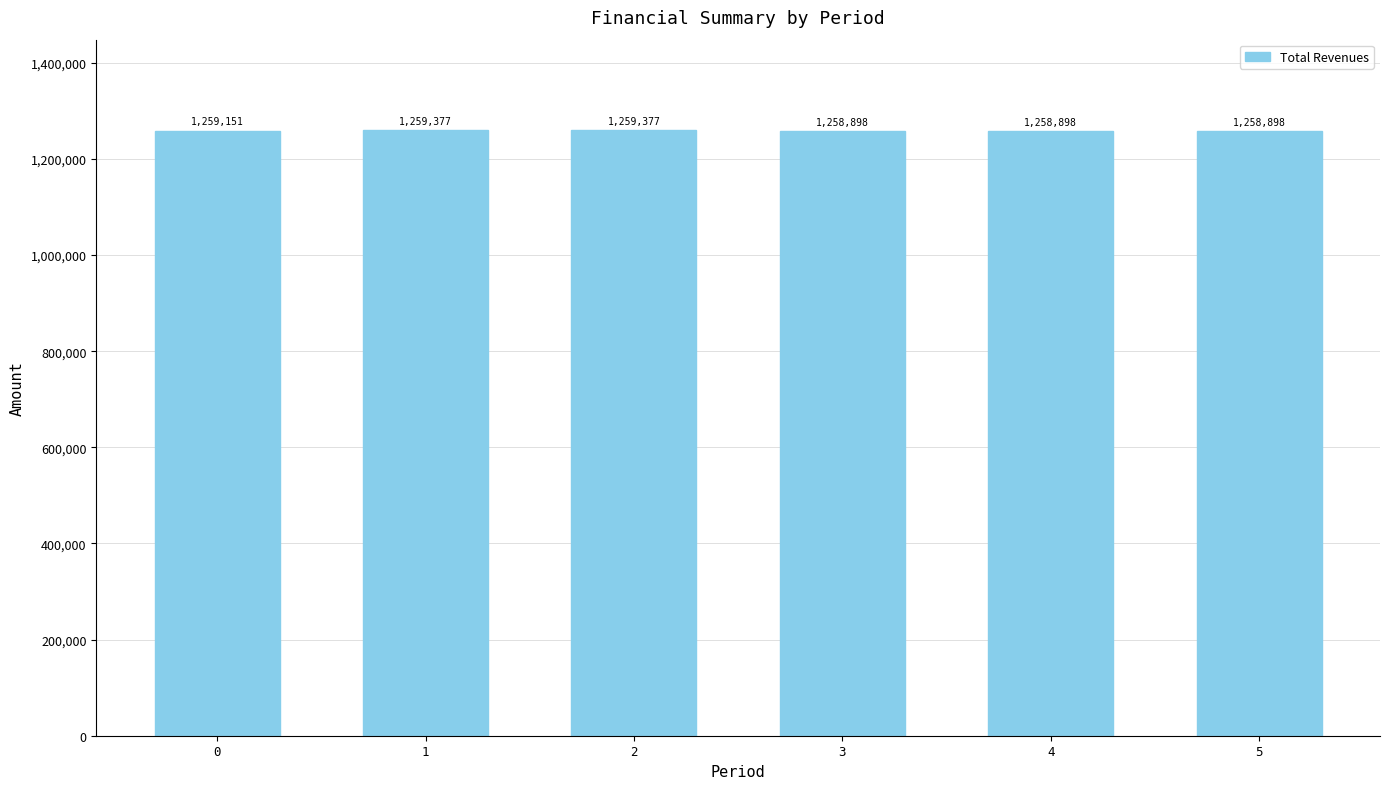

True or false: the data shows 1259377.0 at 1.

True